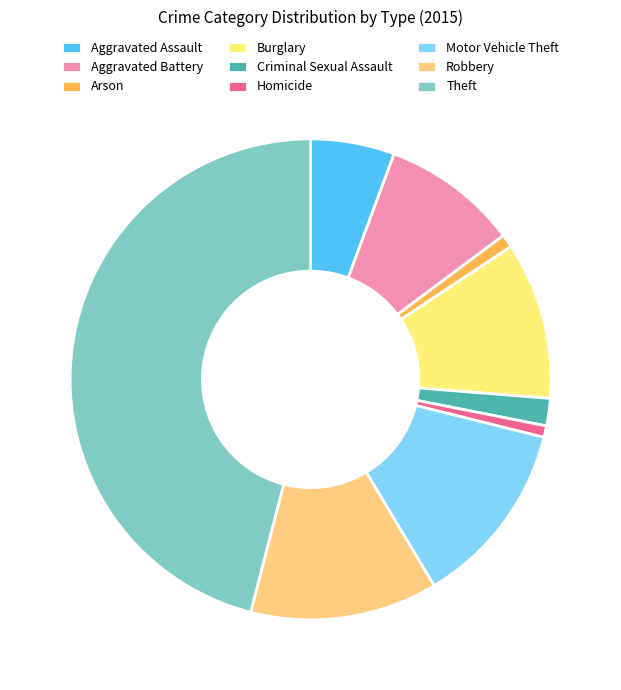

True or false: Burglary accounts for 16% of the total.

False